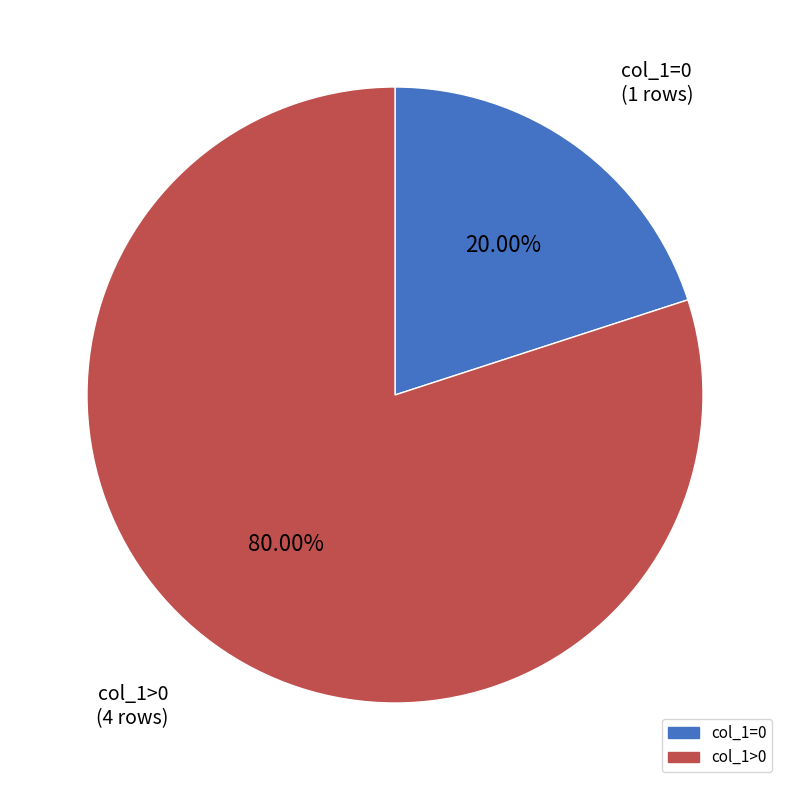

Does any single category account for the majority?

Yes